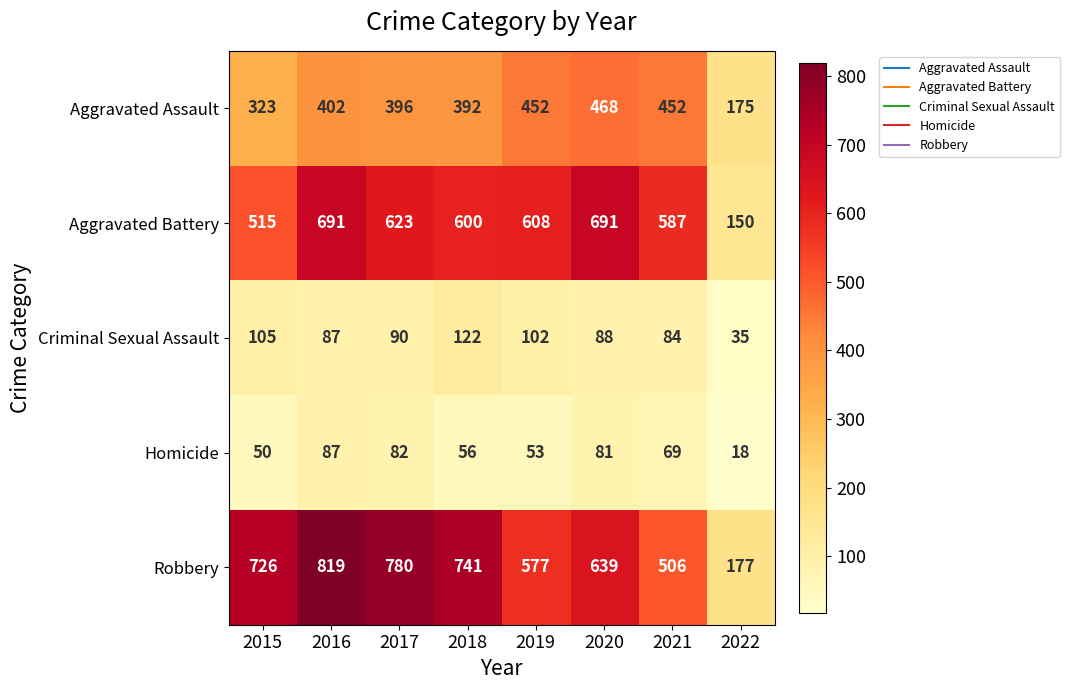

True or false: Criminal Sexual Assault has a value of 58 at 2018.

False